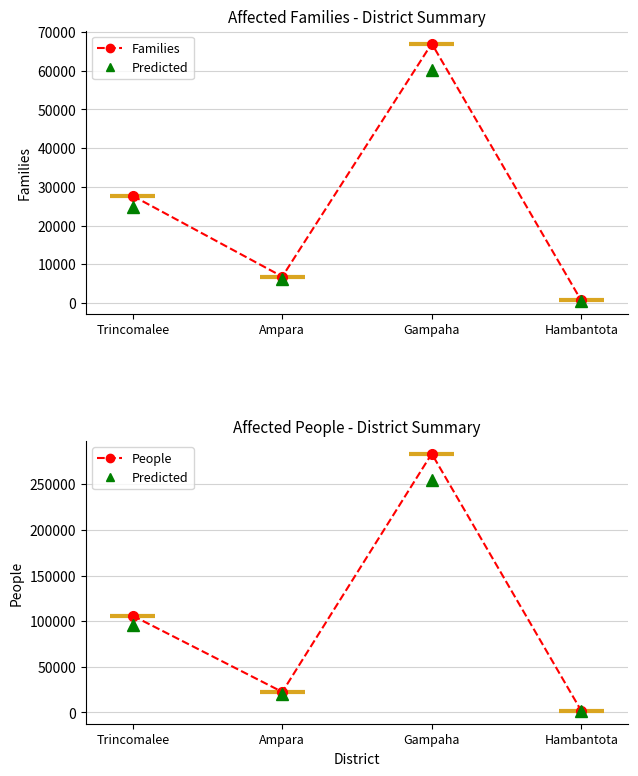

Where does the People series first go above 105847?

Gampaha